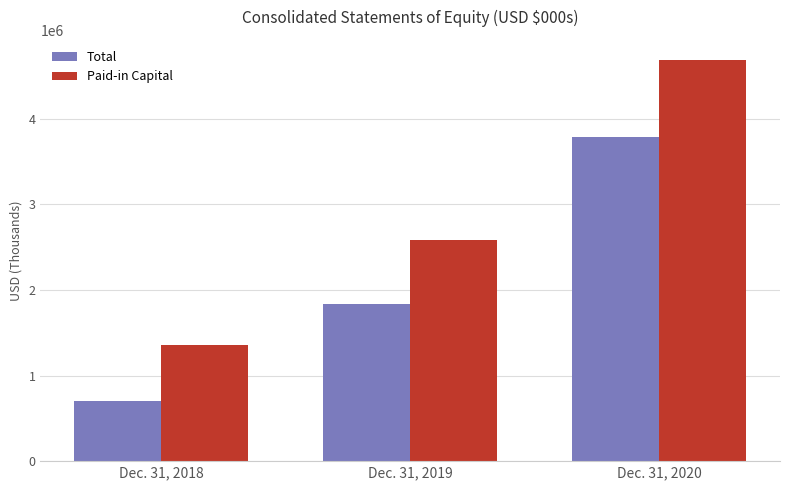

Rank the series by their maximum value, from highest to lowest.

Paid-in Capital, Total